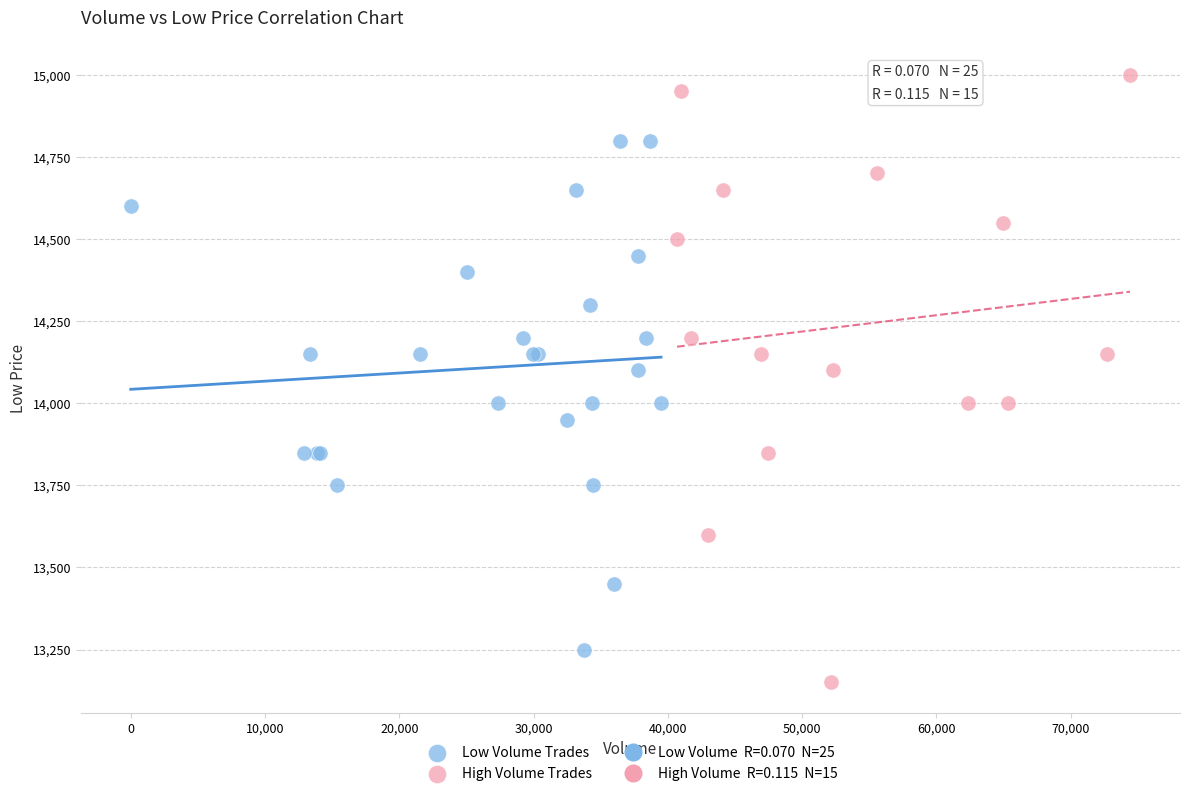

Which series reaches the minimum Y coordinate?

High Volume Trades